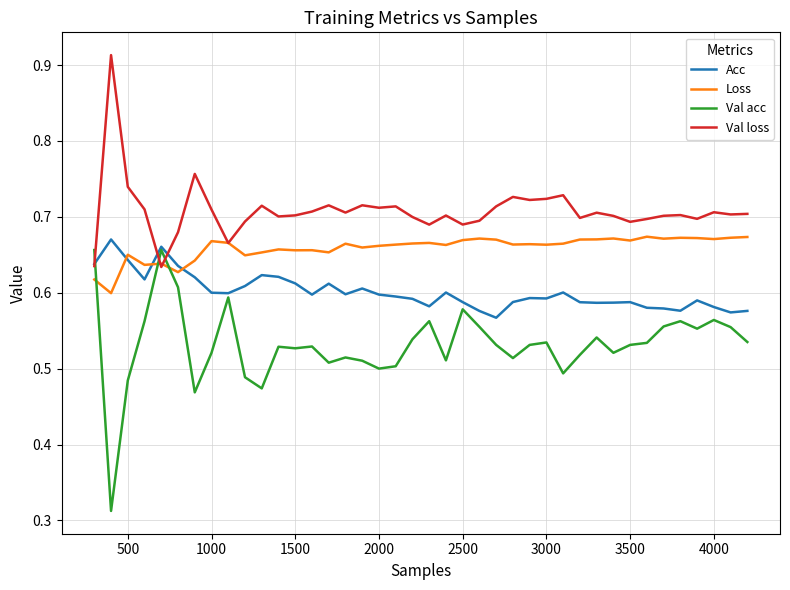

What is the sum of all Val loss values?

28.3